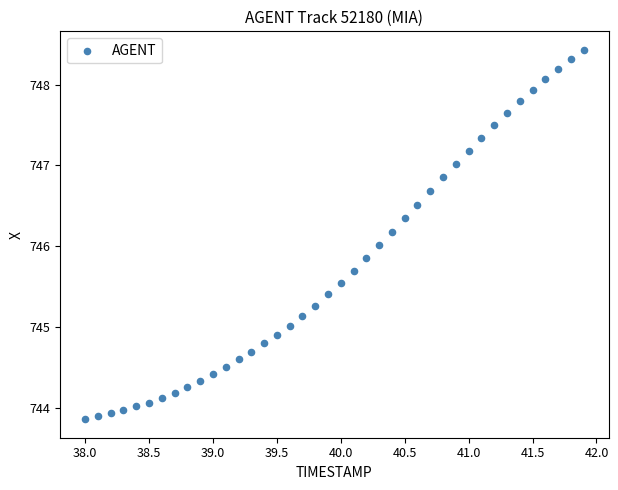

What is the range of X values (max minus min)?

3.9